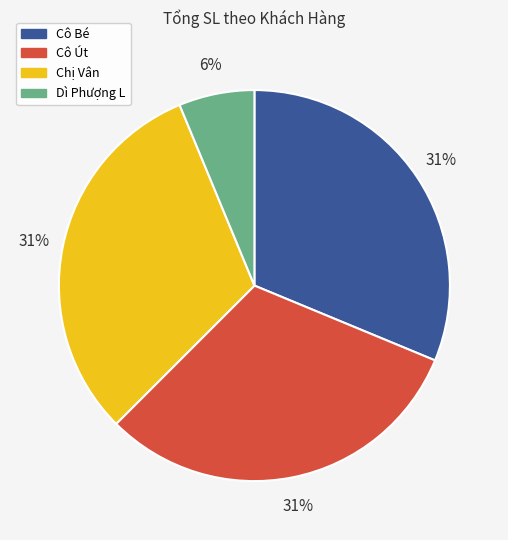

Which slice is the smallest?

Dì Phượng L